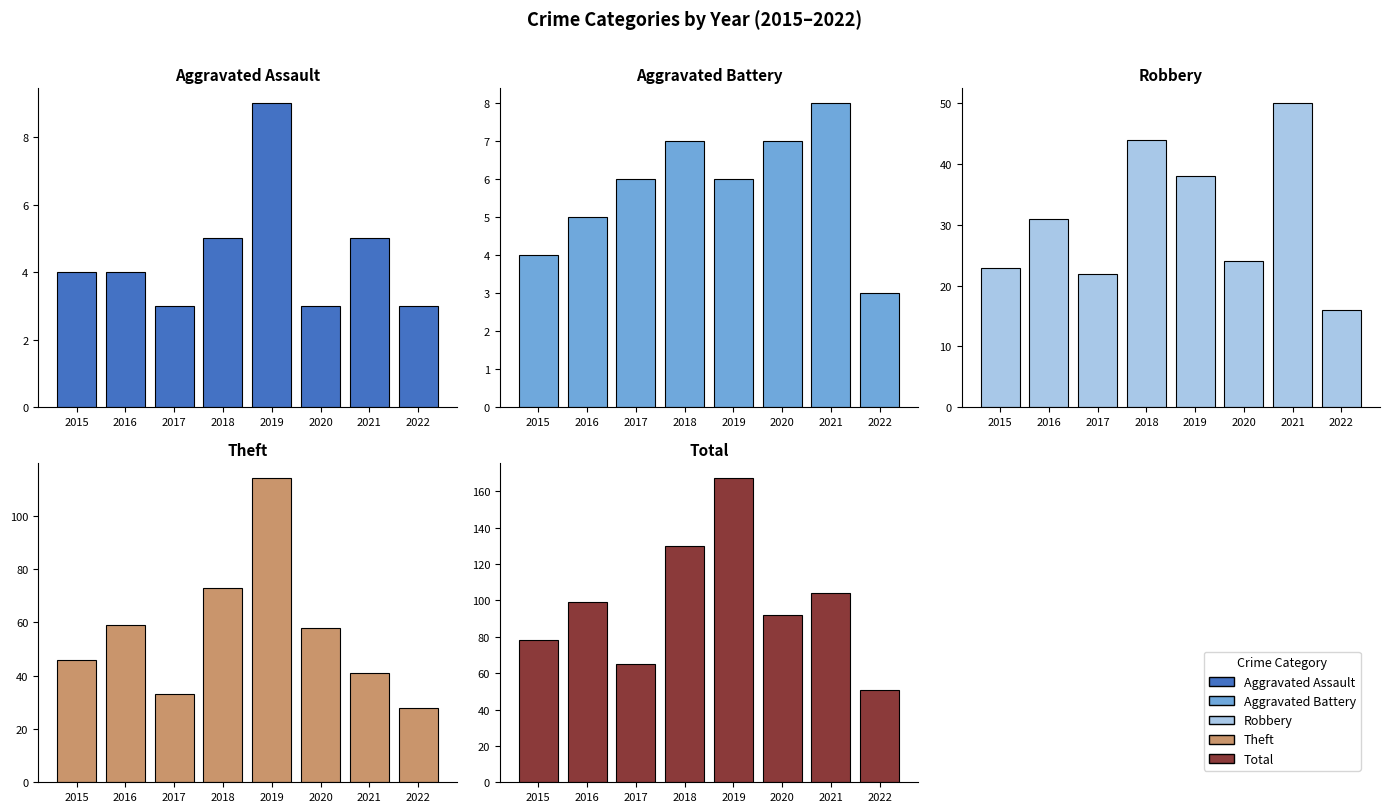

At which category is the sum across all series the highest?

2019